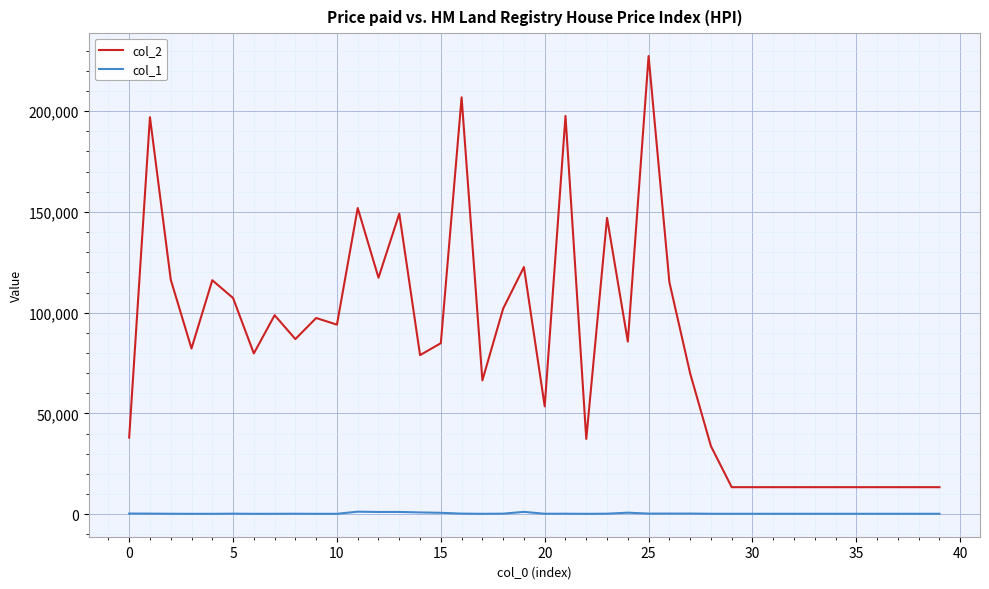

List the series in order of their peak value, lowest first.

col_1, col_2